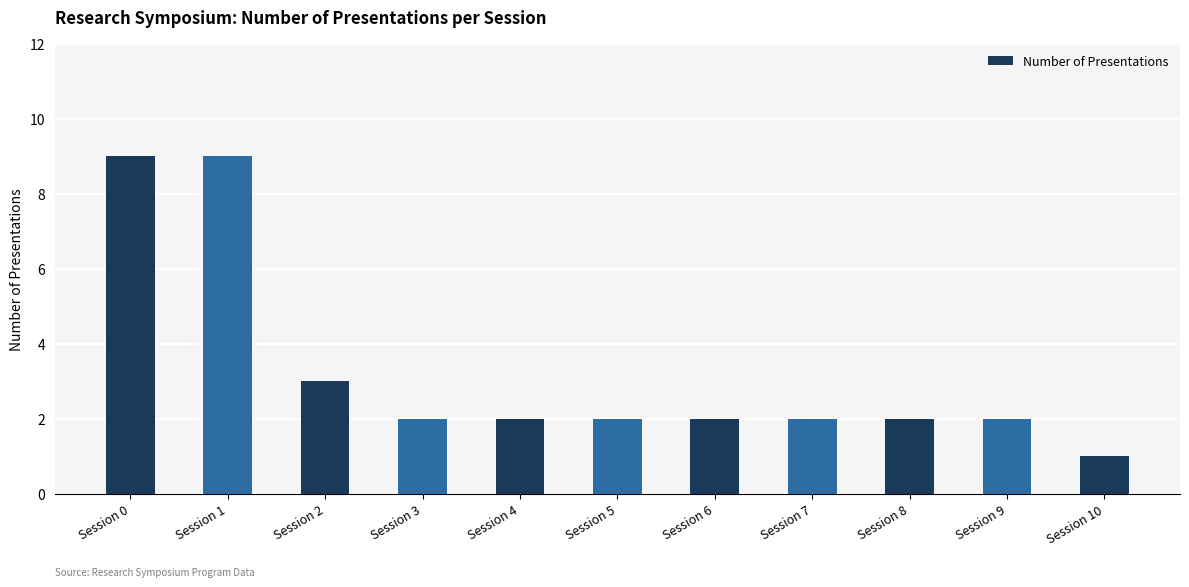

What is the difference between the values at Session 3 and Session 2?

1